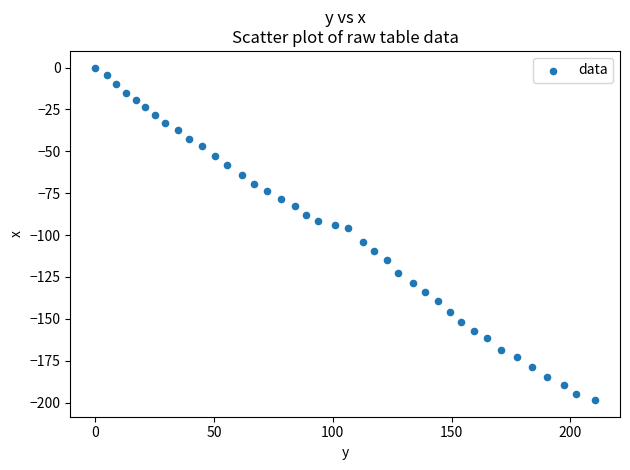

What is the range of X values (max minus min)?

210.4